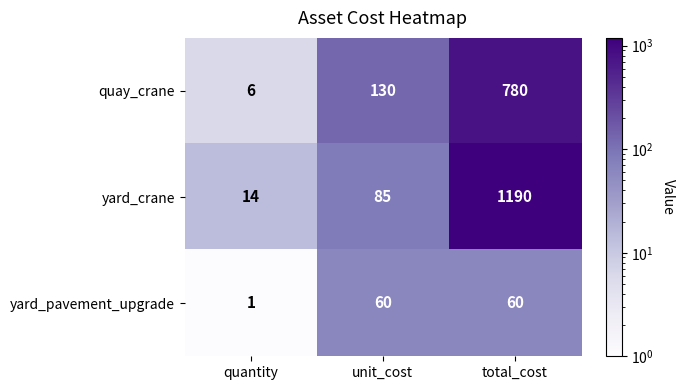

Reading right to left, list all the values displayed in this chart.

quay_crane: total_cost=780	unit_cost=130	quantity=6
yard_crane: total_cost=1190	unit_cost=85	quantity=14
yard_pavement_upgrade: total_cost=60	unit_cost=60	quantity=1